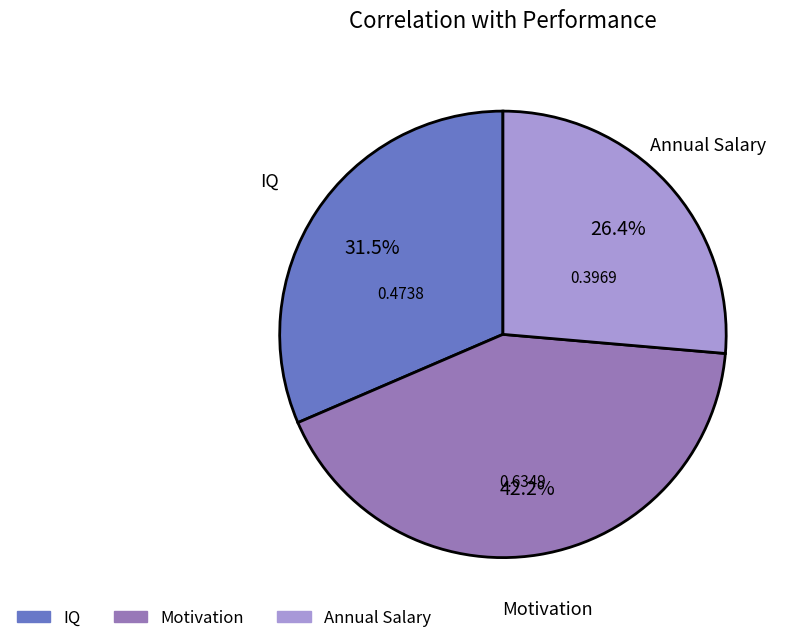

Is Annual Salary the majority of the pie?

No